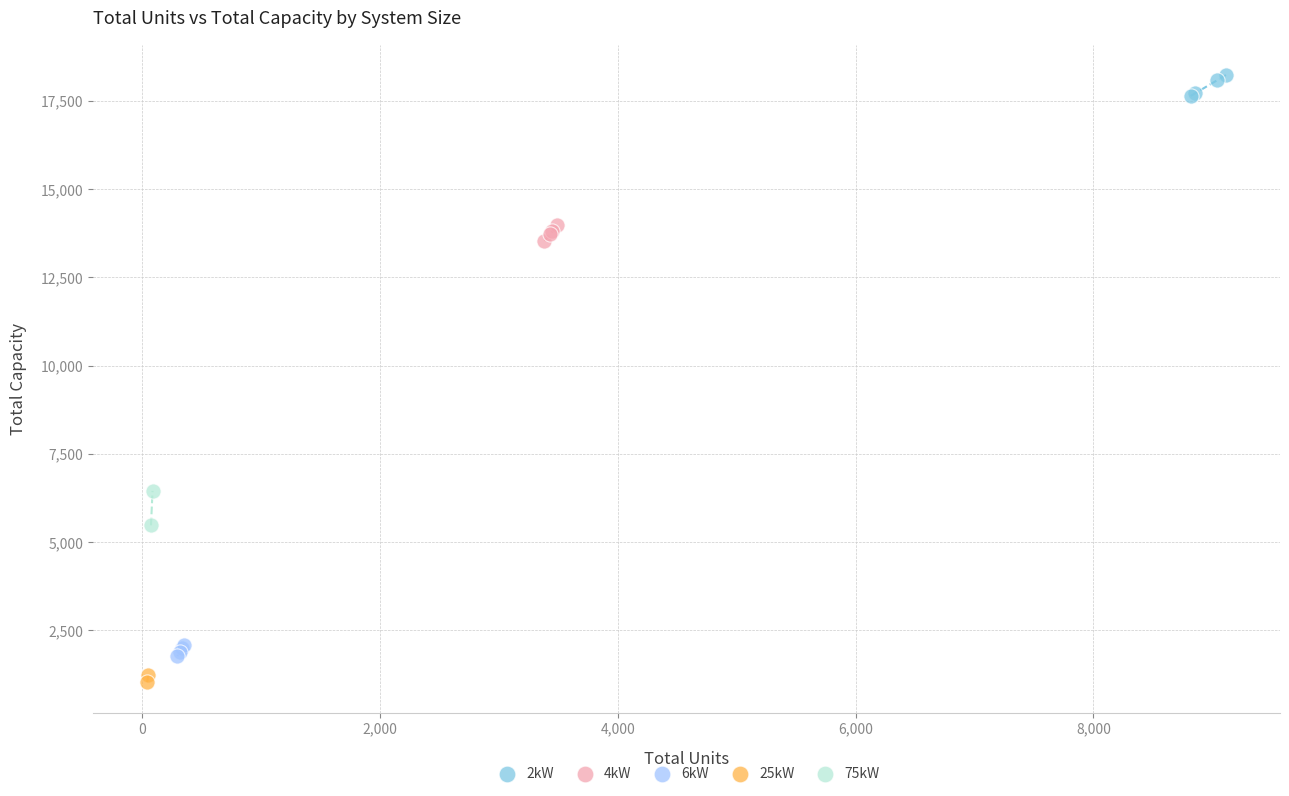

Which series reaches the maximum Y coordinate?

2kW